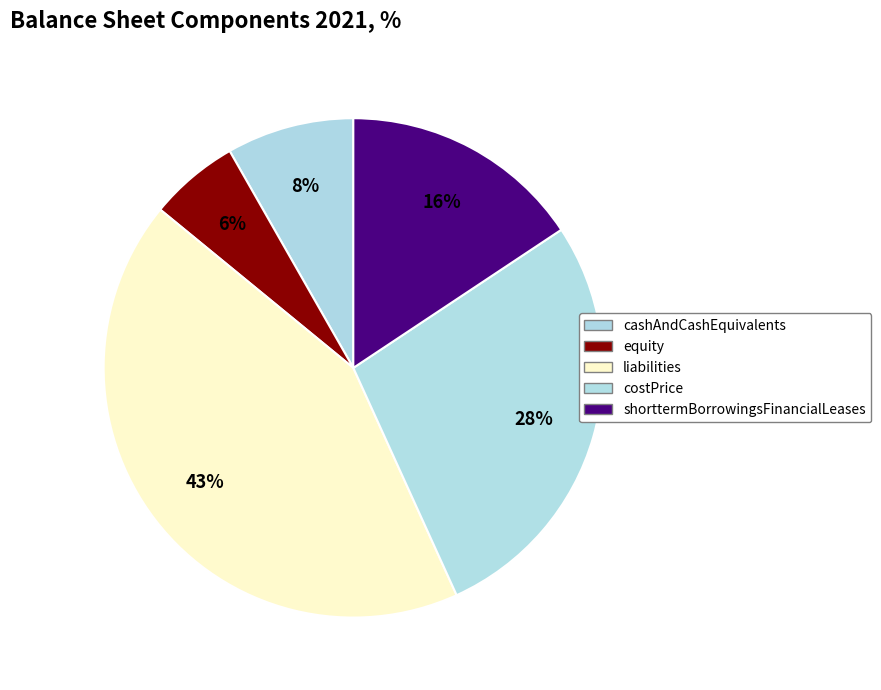

What is the ratio of the value at shorttermBorrowingsFinancialLeases to the value at costPrice?

0.6